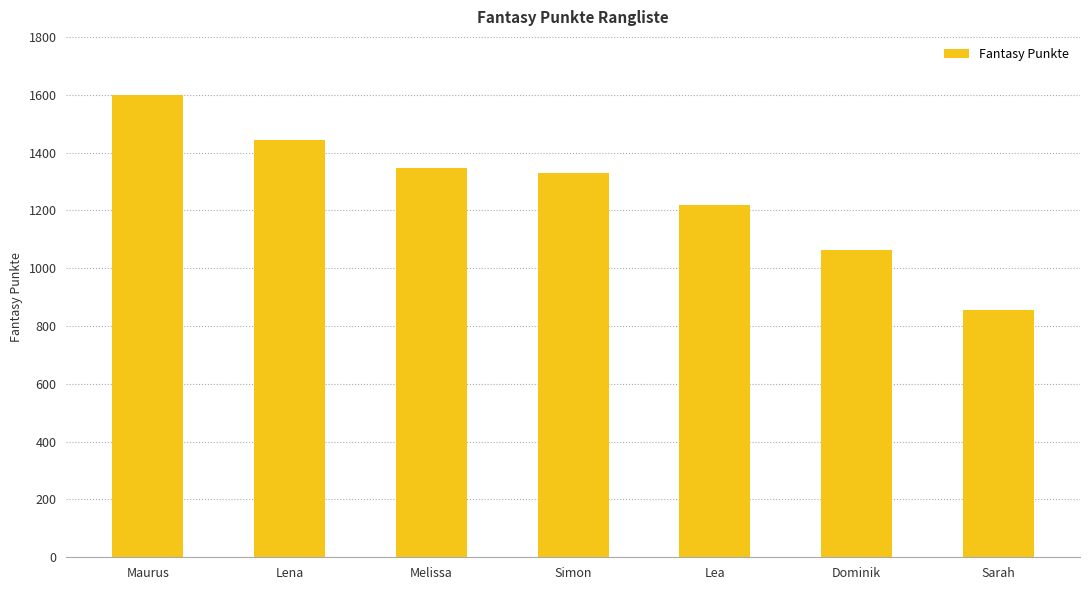

Rank the categories by value from lowest to highest.

Sarah, Dominik, Lea, Simon, Melissa, Lena, Maurus